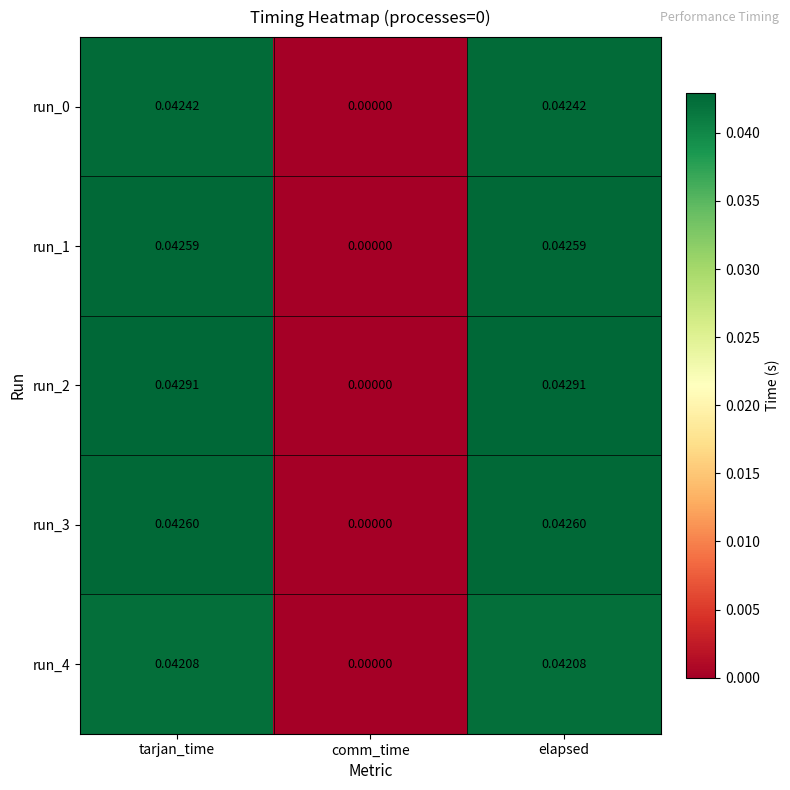

Is the value of run_3 at comm_time greater than the value of run_0 at elapsed?

No